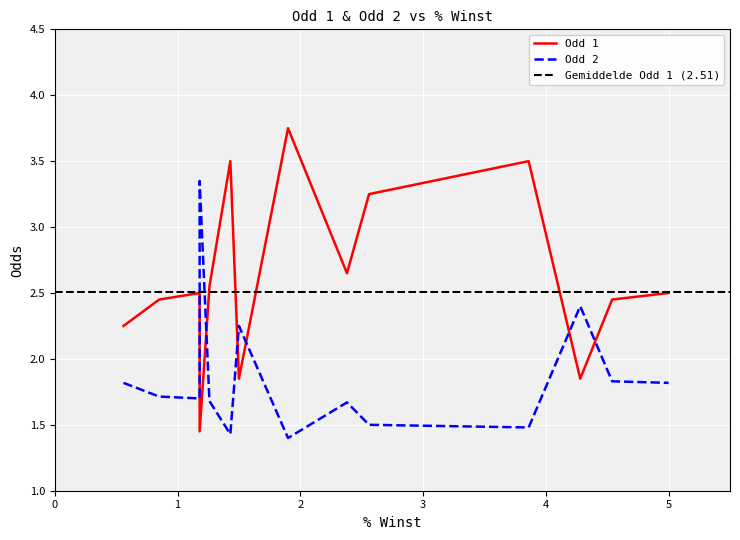

Rank the series at 4.54 from highest to lowest value.

Odd 1, Odd 2